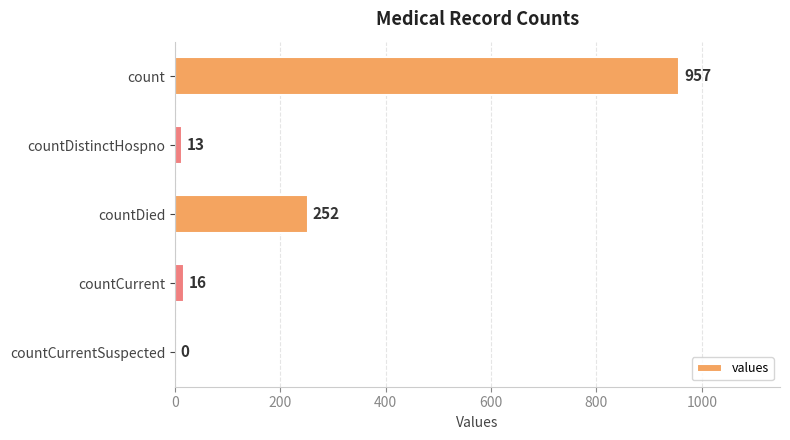

True or false: the data shows 252 at countDied.

True